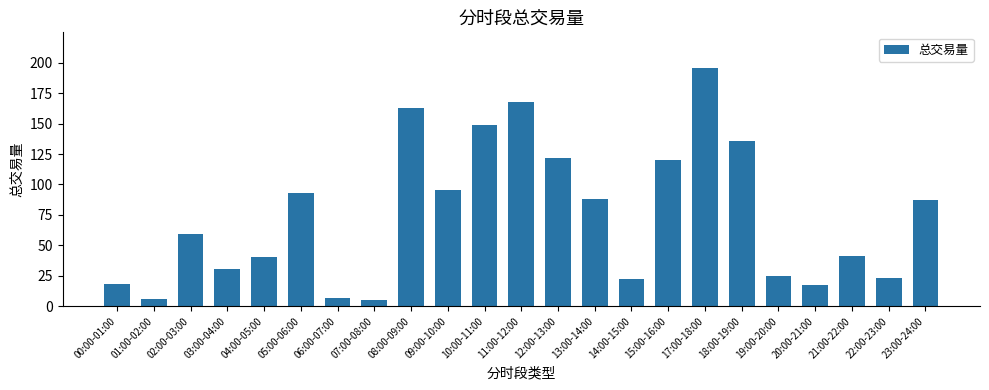

What is the difference between the values at 08:00-09:00 and 15:00-16:00?

42.5